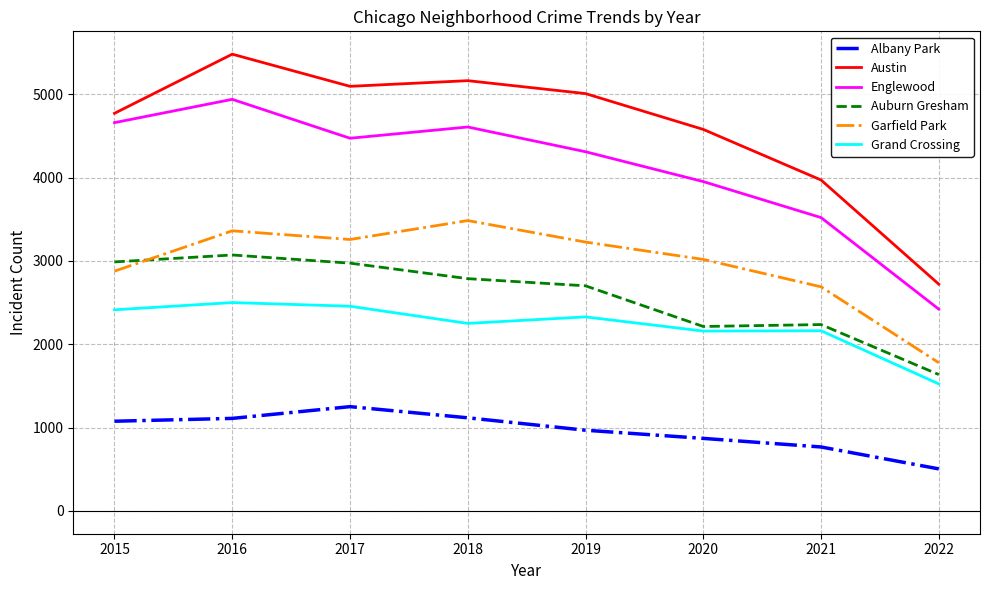

Is this an area chart (filled region under the line)?

No